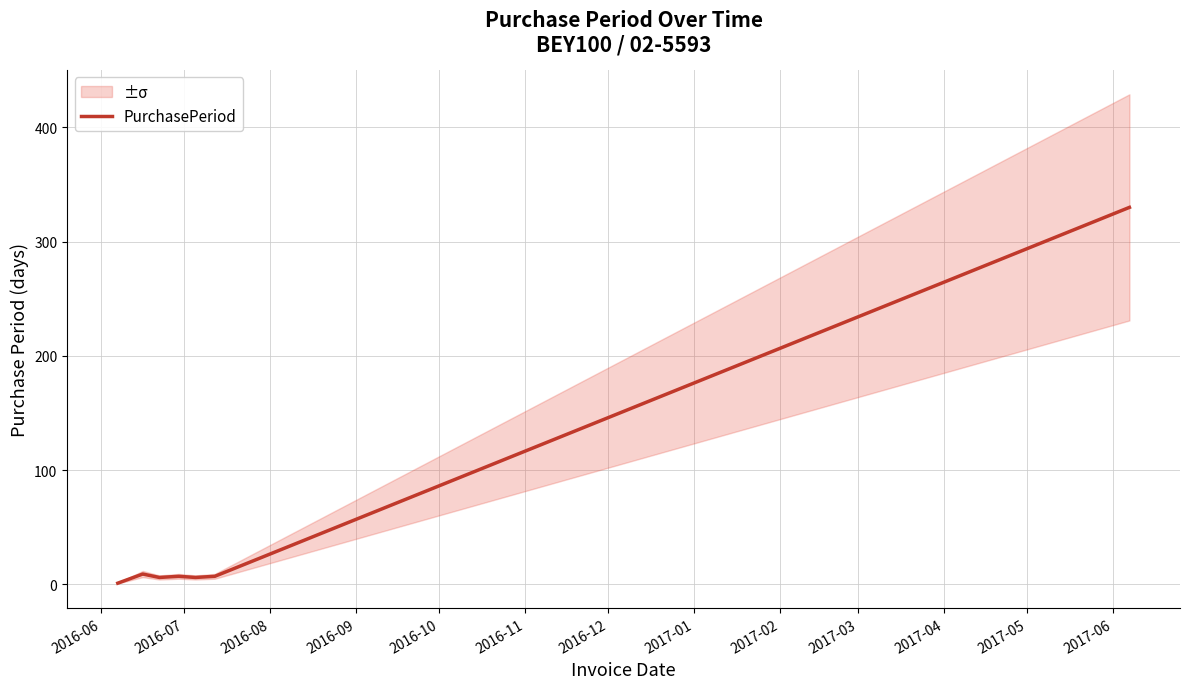

What is the maximum value for PurchasePeriod?

330